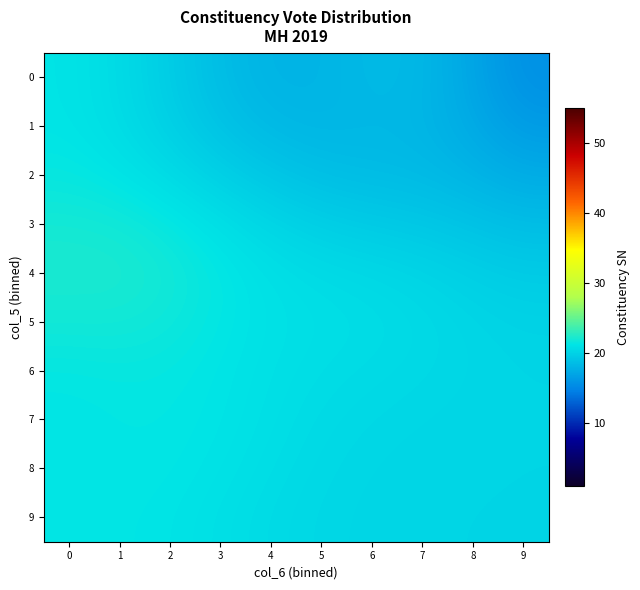

Reading right to left, extract all data points from this chart.

0: 9=15.7	8=17.1	7=18.3	6=18.4	5=18.0	4=18.0	3=18.6	2=19.6	1=20.6	0=21.2
1: 9=16.4	8=17.4	7=18.2	6=18.3	5=18.1	4=18.3	3=19.0	2=19.9	1=20.7	0=21.2
2: 9=17.5	8=18.0	7=18.4	6=18.6	5=18.7	4=19.2	3=19.9	2=20.6	1=21.2	0=21.5
3: 9=18.6	8=19.0	7=19.3	6=19.5	5=19.8	4=20.3	3=20.9	2=21.5	1=21.9	0=22.0
4: 9=19.6	8=19.9	7=20.2	6=20.4	5=20.6	4=20.9	3=21.4	2=21.9	1=22.3	0=22.3
5: 9=20.1	8=20.3	7=20.5	6=20.7	5=20.8	4=21.0	3=21.4	2=21.7	1=21.9	0=21.9
6: 9=20.2	8=20.3	7=20.4	6=20.6	5=20.7	4=20.9	3=21.2	2=21.4	1=21.5	0=21.4
7: 9=20.2	8=20.2	7=20.3	6=20.4	5=20.6	4=20.9	3=21.2	2=21.4	1=21.4	0=21.2
8: 9=20.2	8=20.2	7=20.2	6=20.3	5=20.4	4=20.7	3=21.1	2=21.3	1=21.4	0=21.3
9: 9=20.2	8=20.2	7=20.2	6=20.2	5=20.4	4=20.6	3=20.9	2=21.2	1=21.3	0=21.3